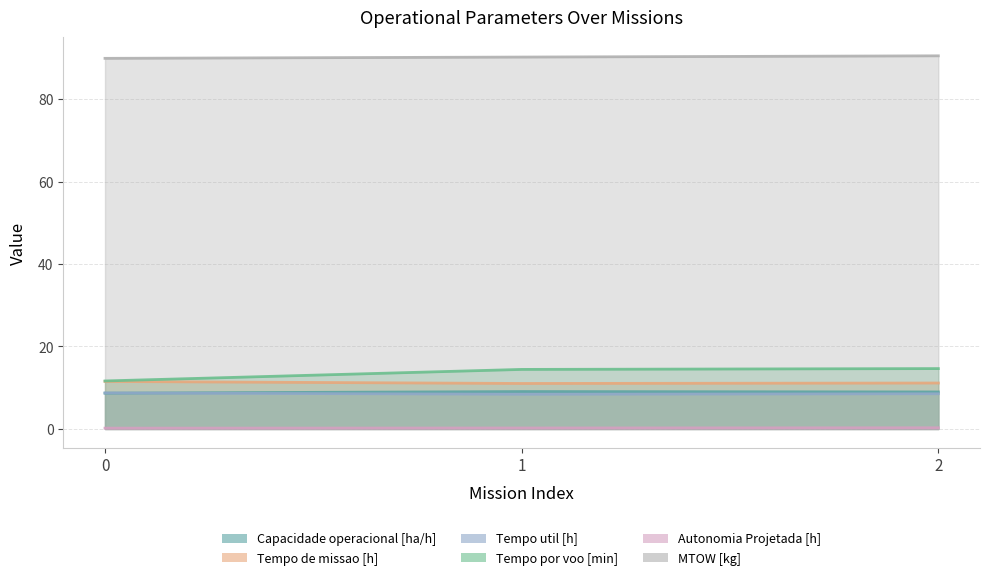

What is the sum of all Capacidade operacional [ha/h] values?

26.7